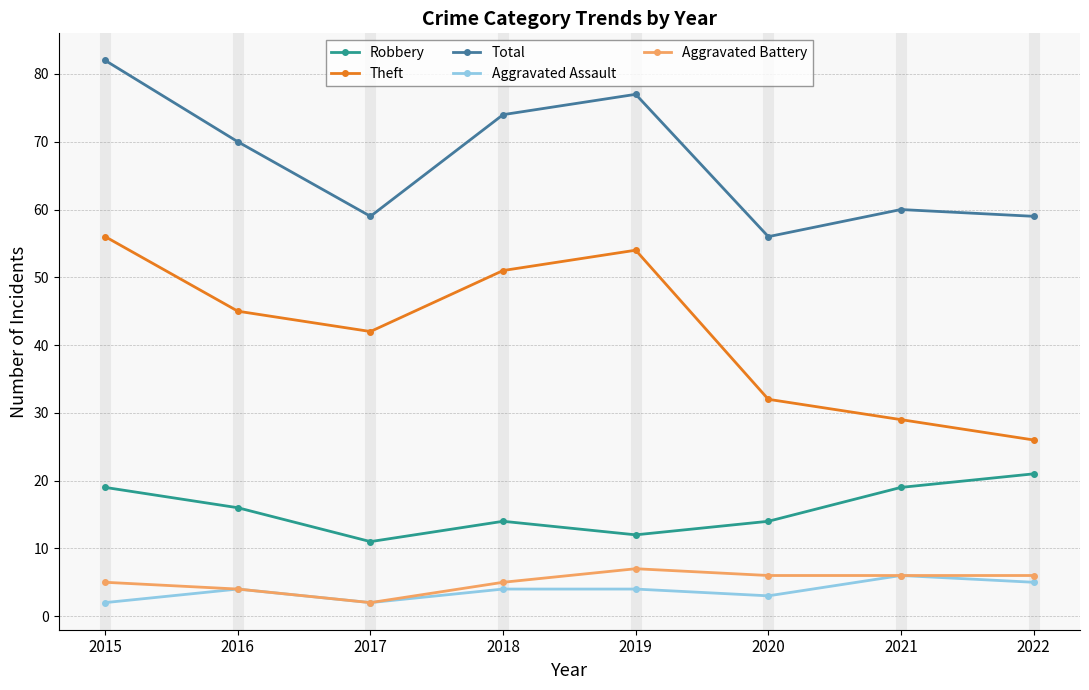

How many categories are shown in the chart?

8